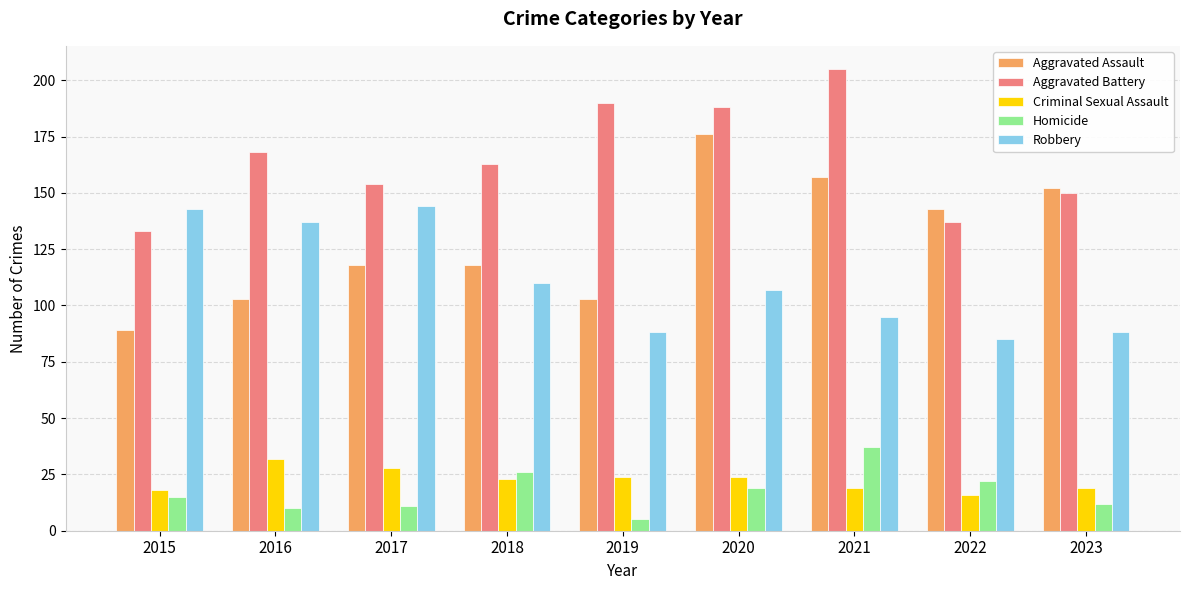

Which series has the largest range (max minus min)?

Aggravated Assault